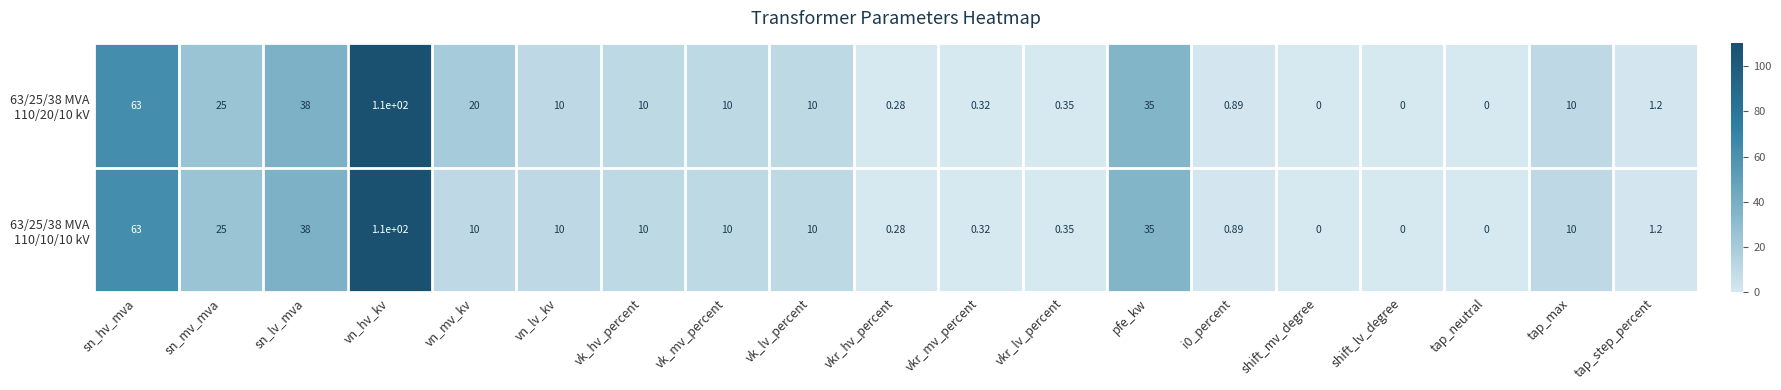

At how many categories does at least one series exceed 51?

2